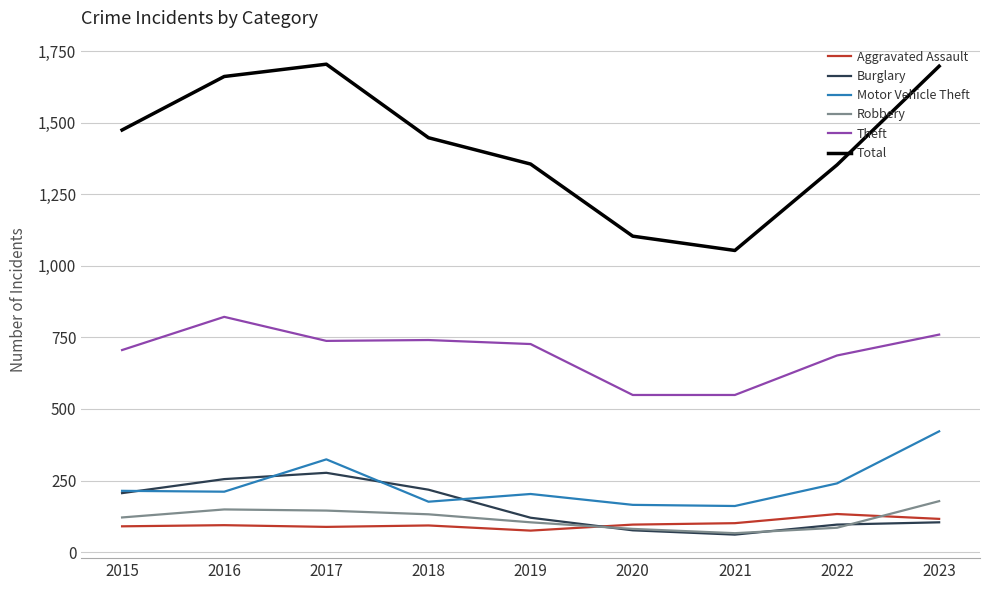

True or false: Total and Motor Vehicle Theft intersect in this chart.

False